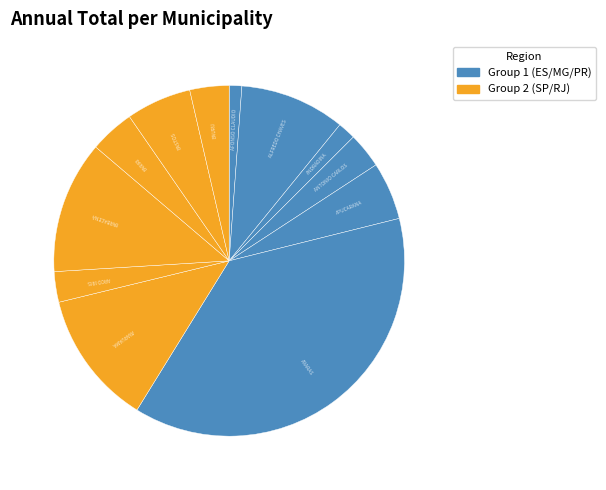

How many segments does this pie chart have?

12